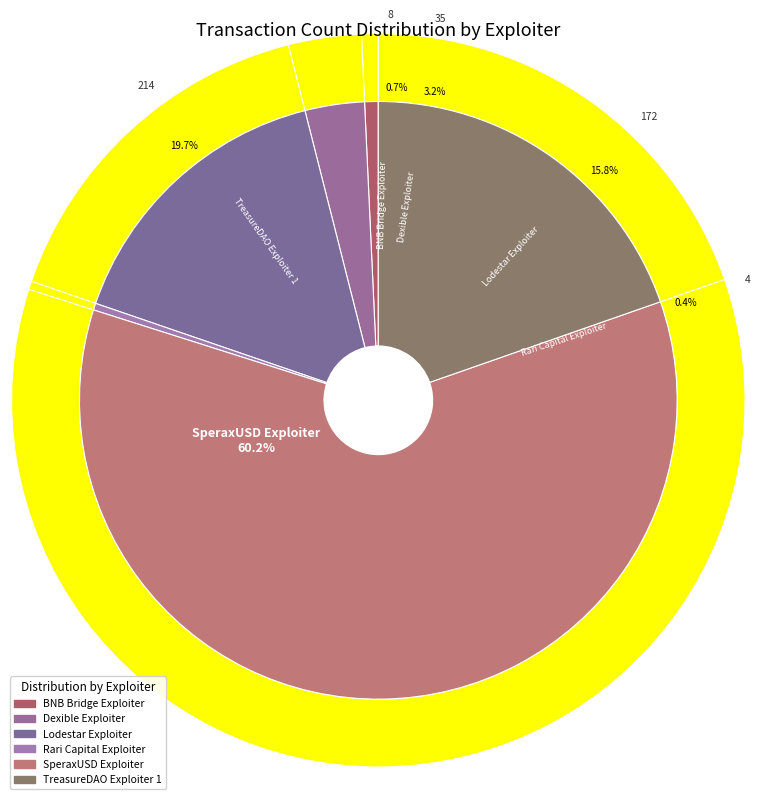

Which slice is the smallest?

Rari Capital Exploiter